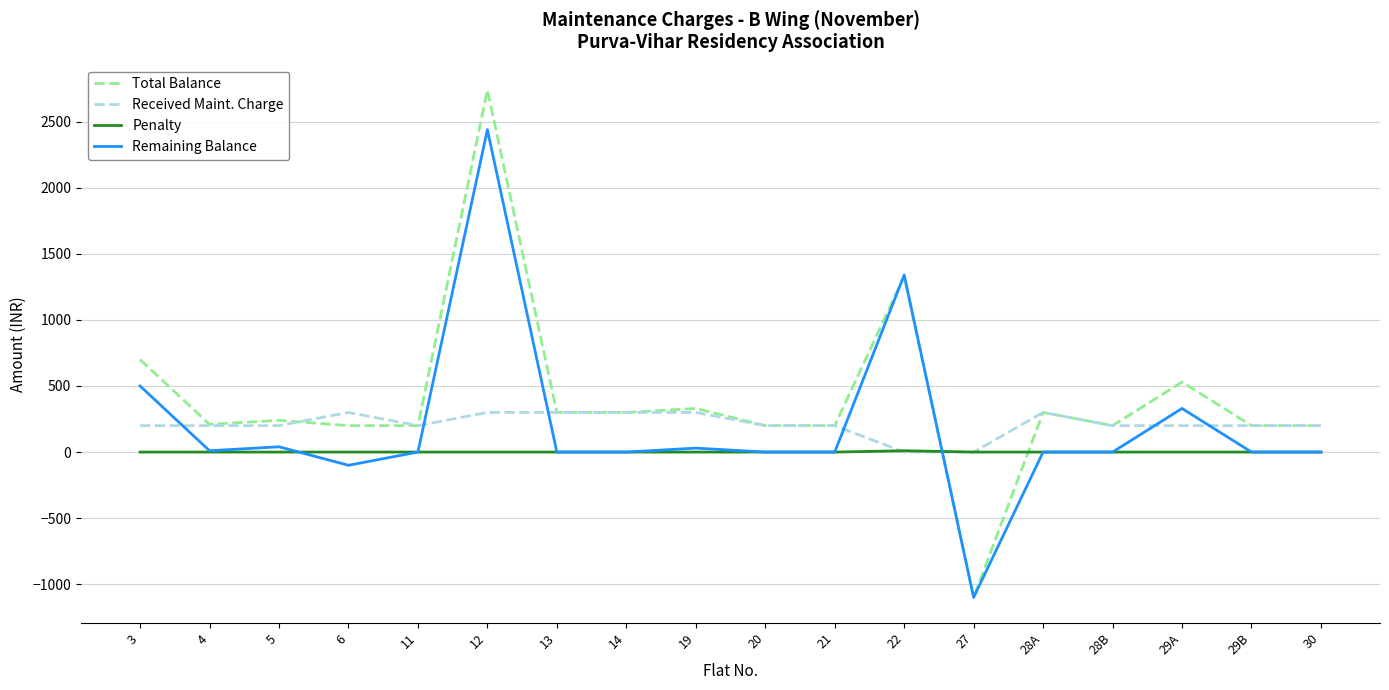

What is the highest value of the Received Maint. Charge series?

300